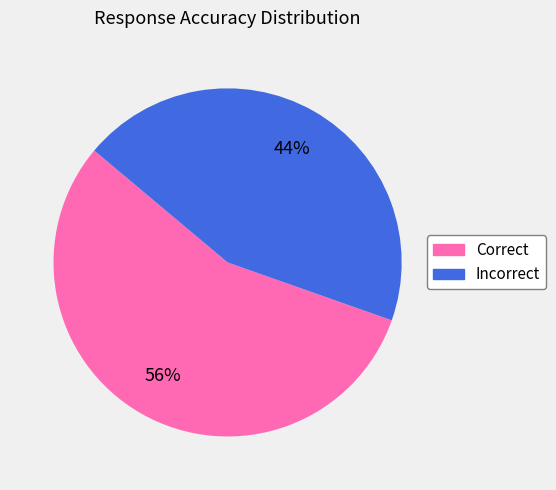

To the nearest percent, what is the average slice percentage?

50%